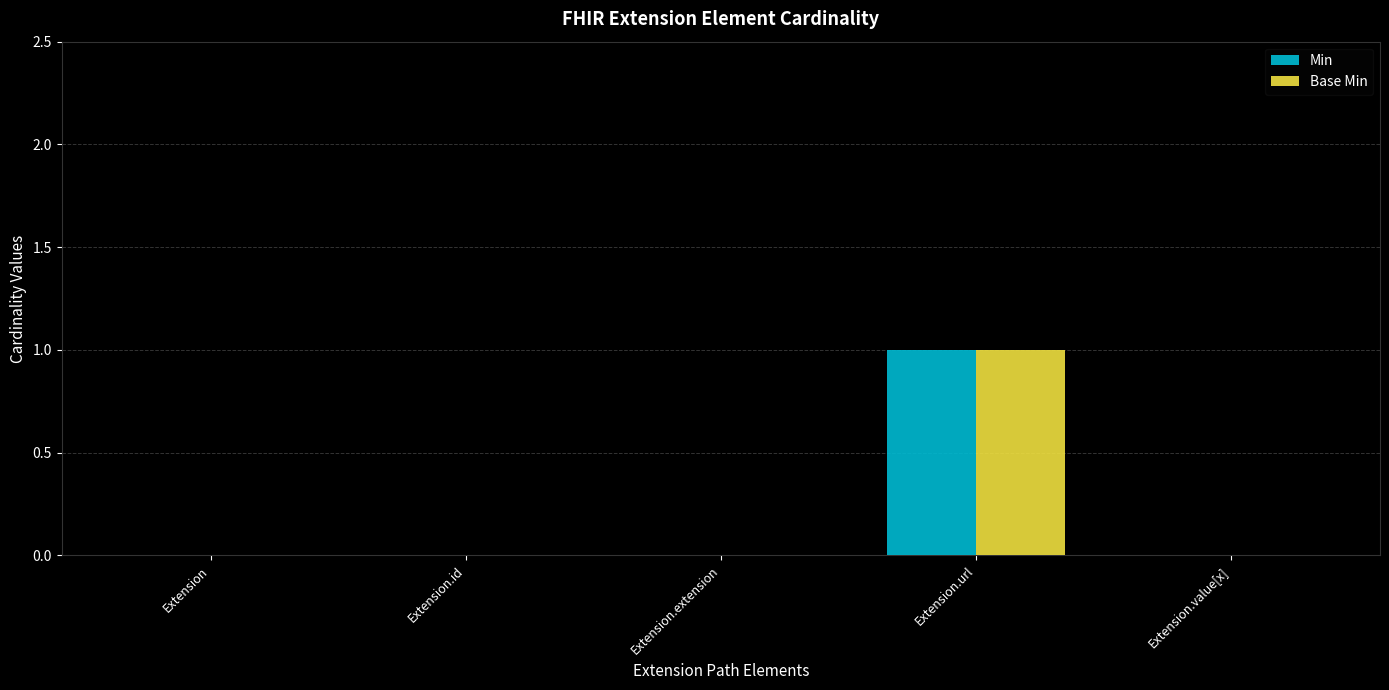

Which category has the highest value across all series?

Extension.url